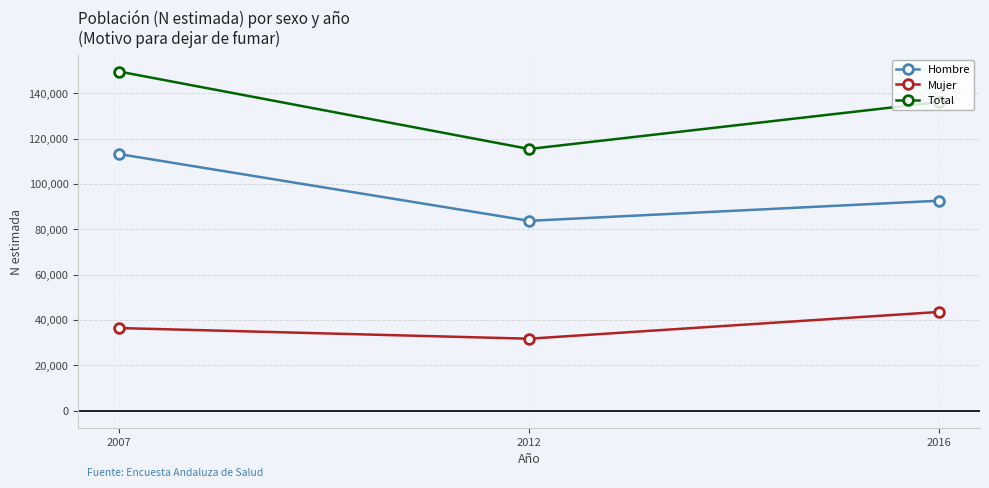

What is the value of the Total point at the 2nd from the left?

115390